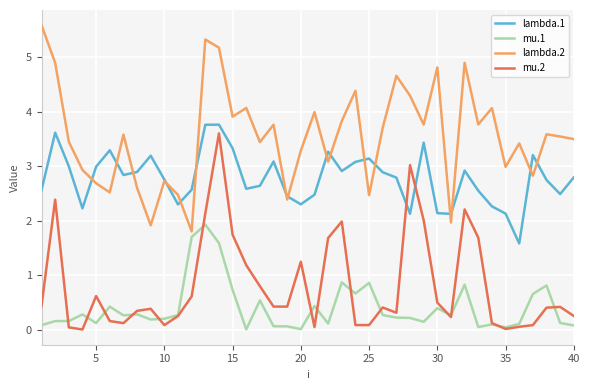

What is the average value of the mu.1 series?

0.4